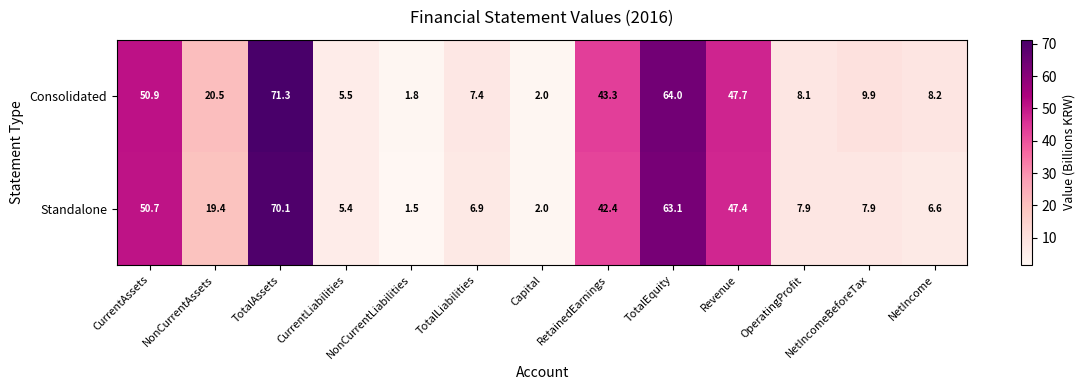

Which series changed the most between NonCurrentAssets and CurrentLiabilities?

Consolidated